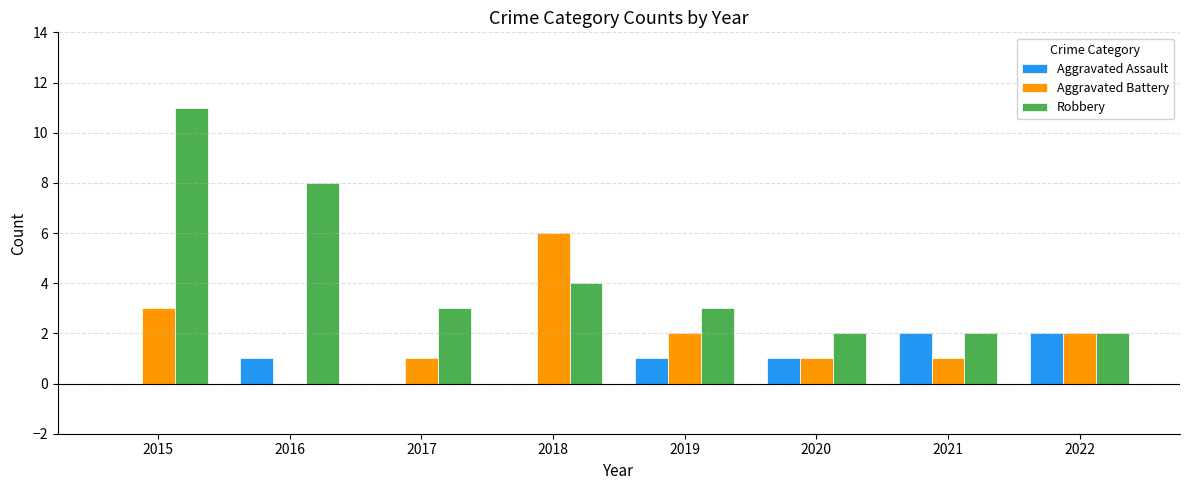

How many values in Aggravated Battery are above zero?

7